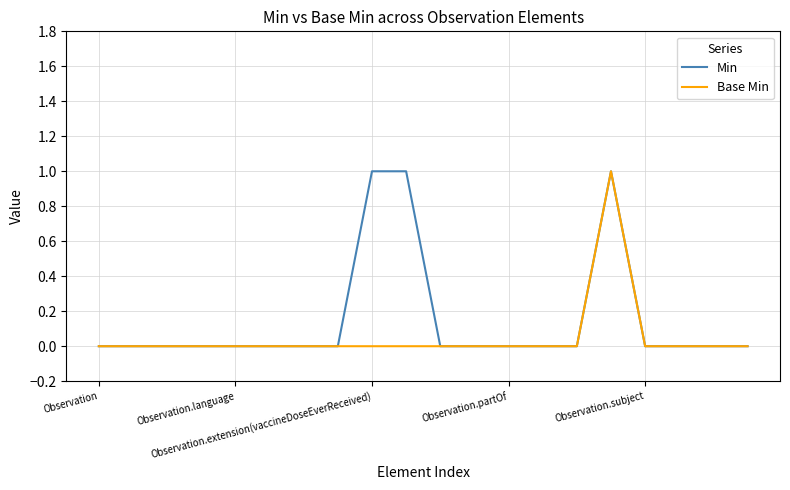

List the series in order of their overall mean, lowest first.

Base Min, Min